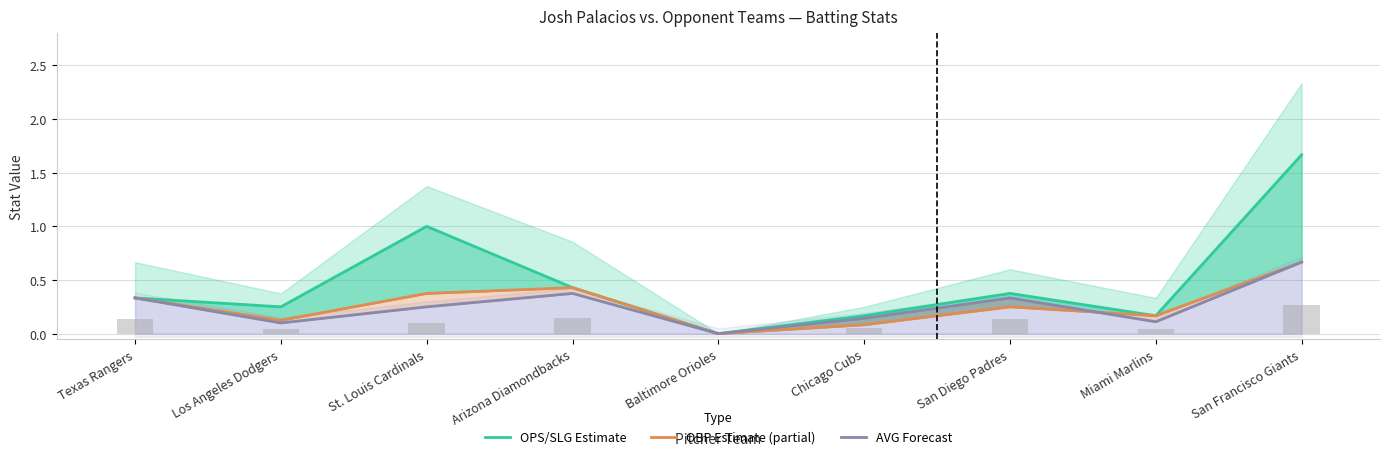

Which category has the lowest value in the OPS/SLG Estimate series?

Baltimore Orioles